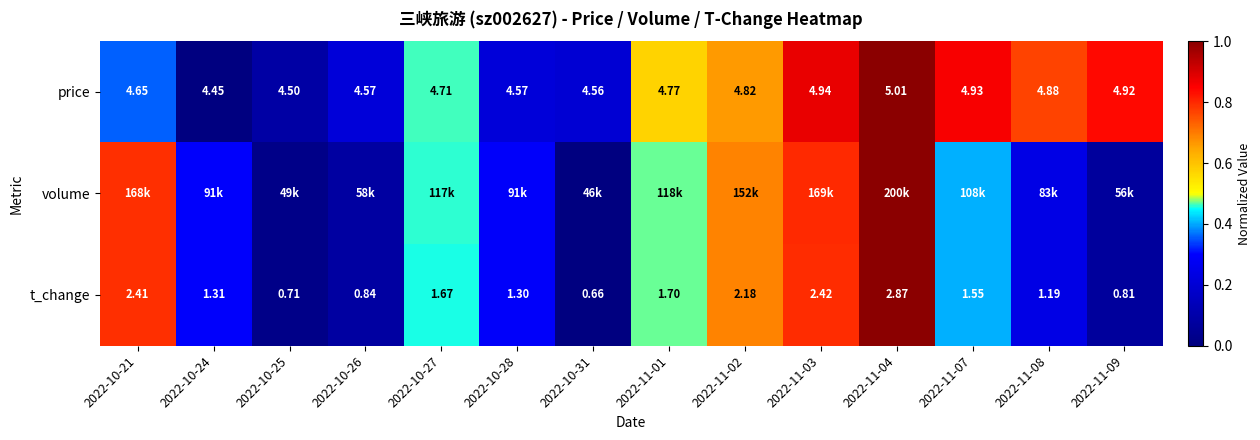

What is the difference between the highest and lowest values at 2022-10-25?

0.1